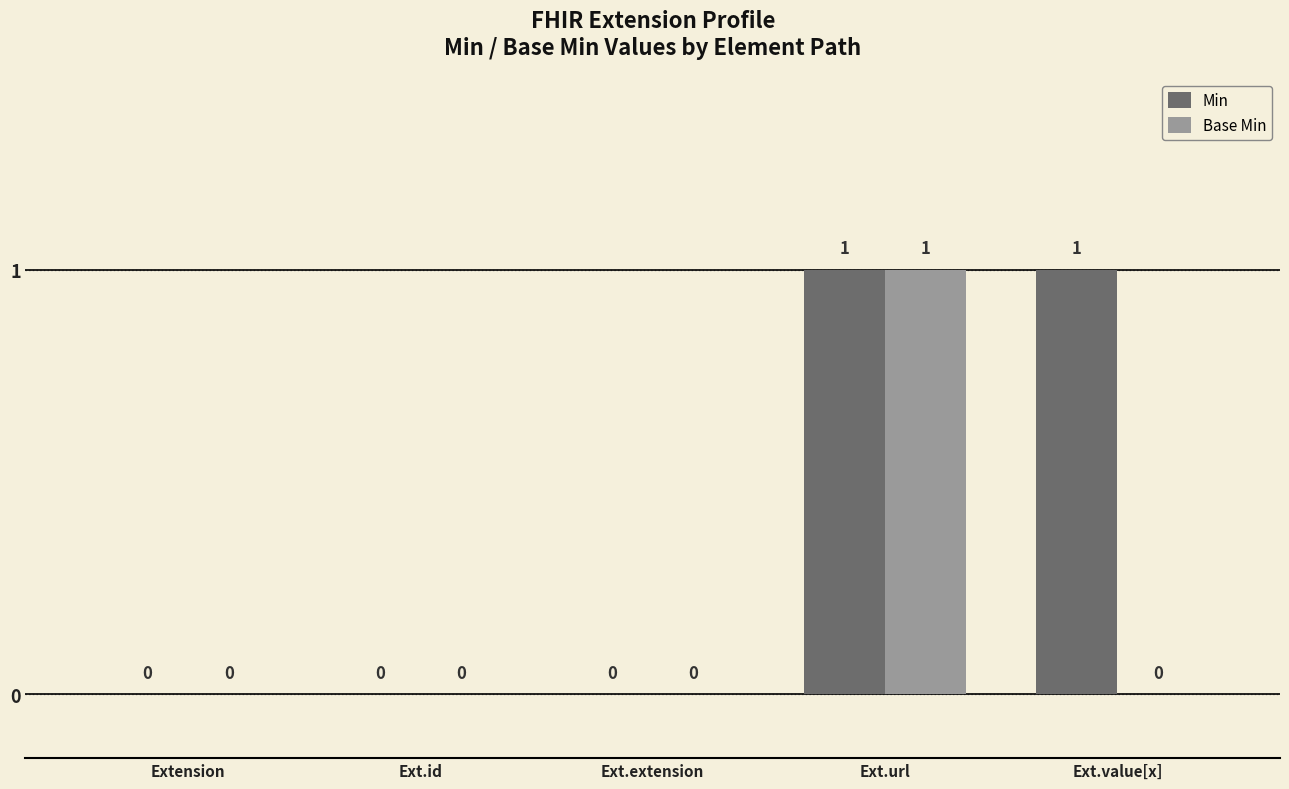

The value of Min at Ext.extension is 0. True or false?

True